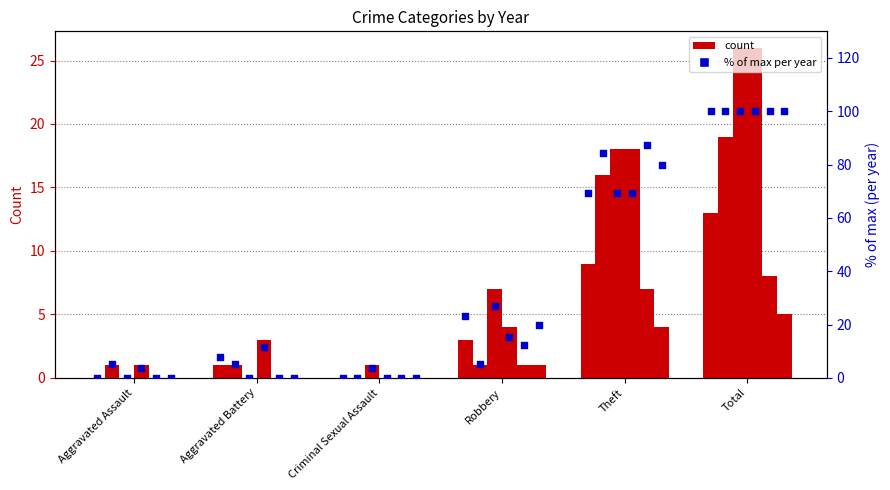

At how many categories does at least one series exceed 66?

2